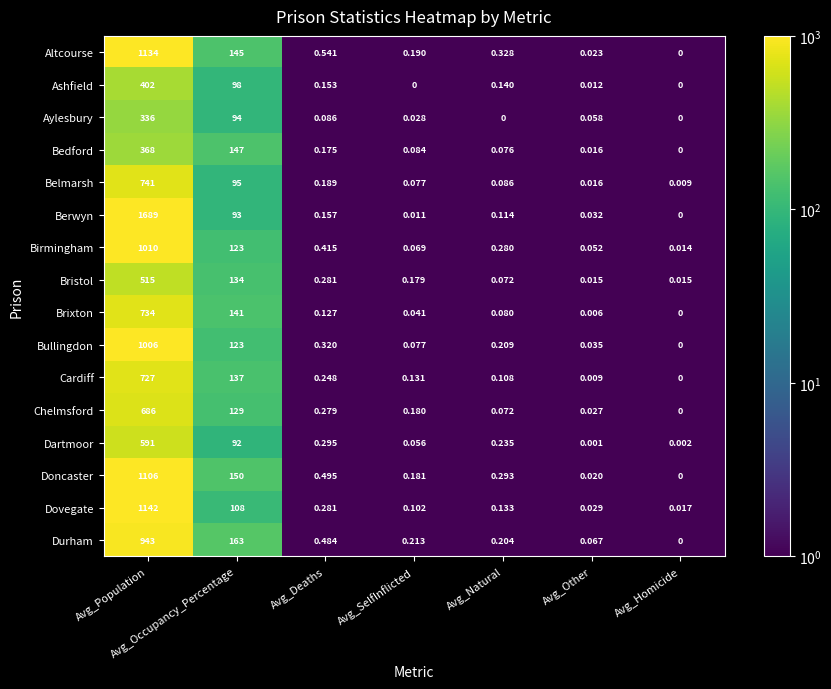

At which category does the chart reach its peak across all series?

Avg_Population